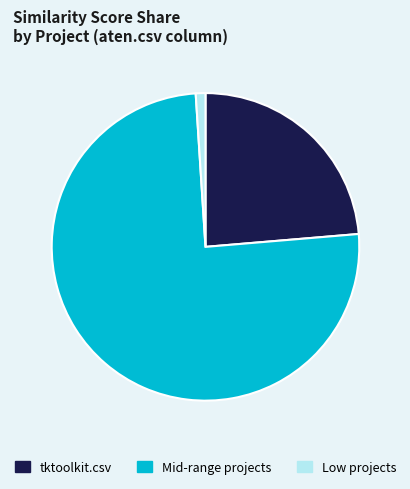

The Mid-range projects slice represents 64% of the pie. True or false?

False